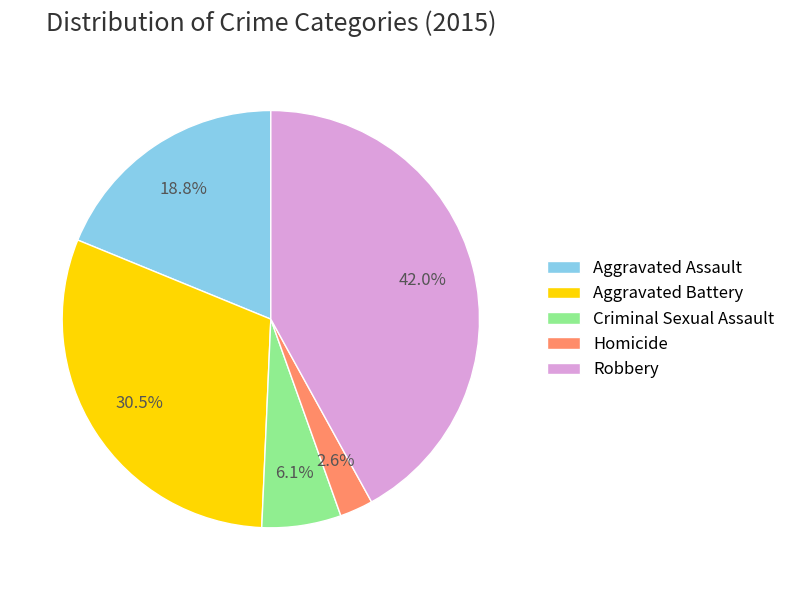

To the nearest percent, what is the difference between the largest and smallest slice percentages?

39%